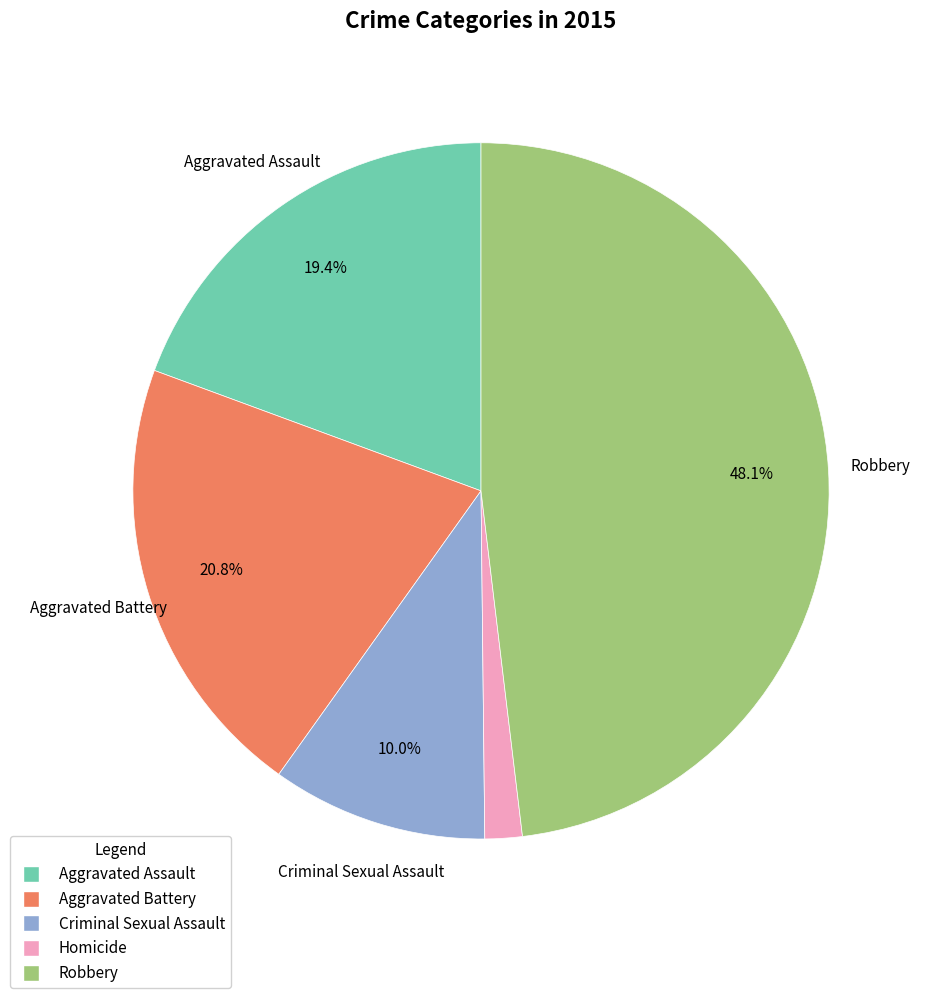

The Criminal Sexual Assault slice represents 22% of the pie. True or false?

False